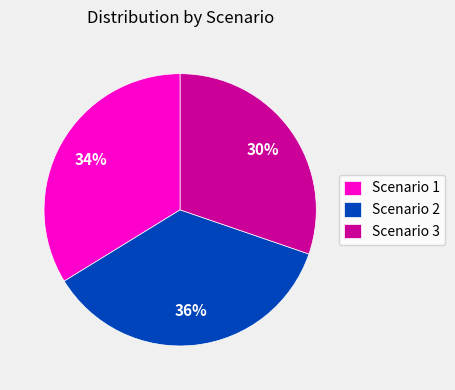

What is the smallest slice in the pie chart?

Scenario 3